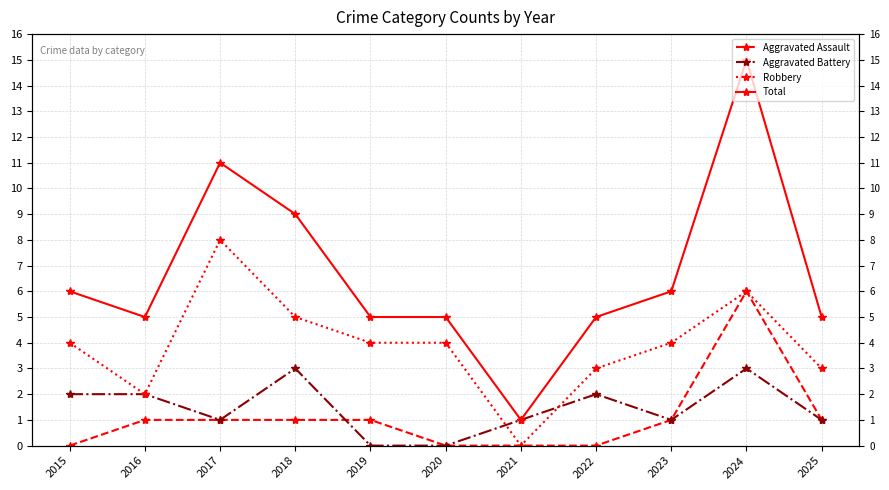

How many lines are shown in the chart?

4